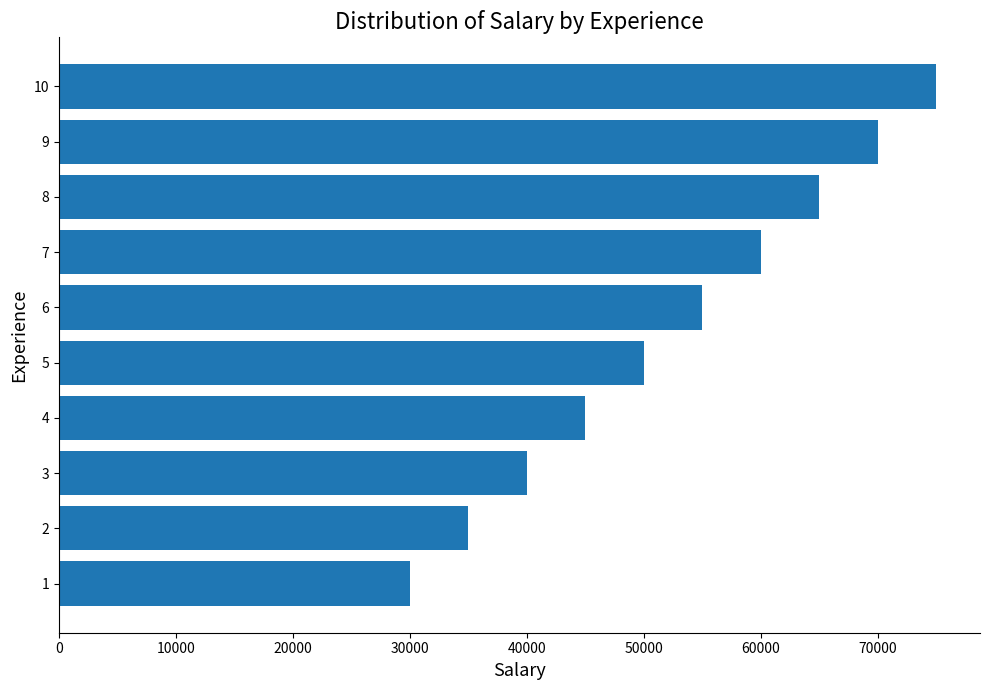

What value does the data have at 1?

30000